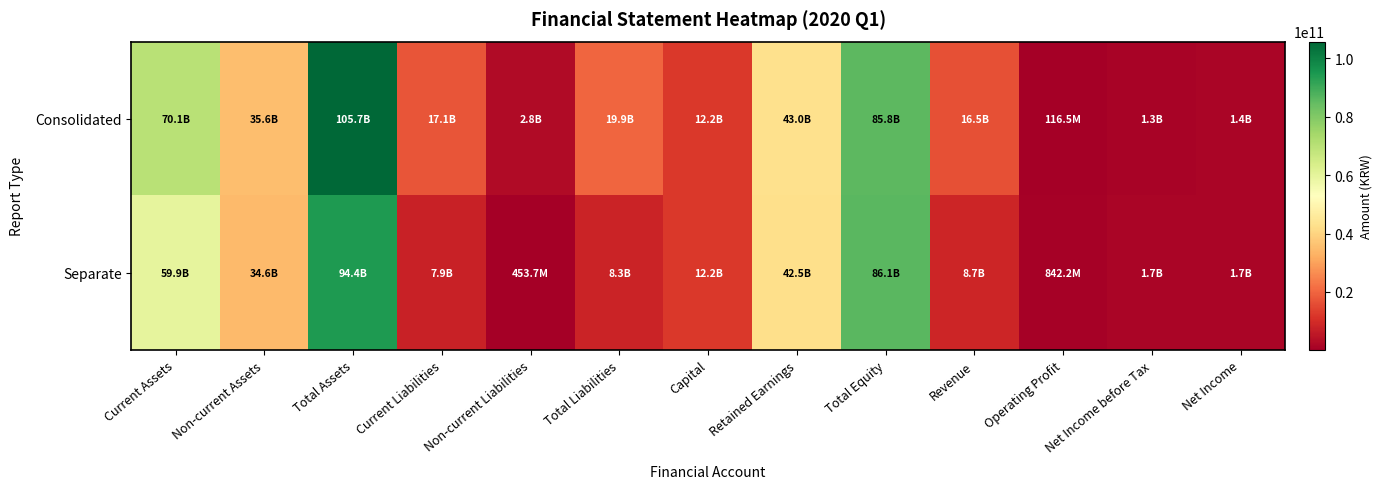

Reading left to right, extract all data points from this chart.

Consolidated: Current Assets=70123712439	Non-current Assets=35578238946	Total Assets=105701951385	Current Liabilities=17130474035	Non-current Liabilities=2818086004	Total Liabilities=19948560039	Capital=12198229000	Retained Earnings=42972462399	Total Equity=85753391346	Revenue=16495783348	Operating Profit=116547273	Net Income before Tax=1345040674	Net Income=1359331236
Separate: Current Assets=59871564865	Non-current Assets=34569102040	Total Assets=94440666905	Current Liabilities=7862273326	Non-current Liabilities=453739274	Total Liabilities=8316012600	Capital=12198229000	Retained Earnings=42492728555	Total Equity=86124654305	Revenue=8719705262	Operating Profit=842241407	Net Income before Tax=1731856135	Net Income=1731856135